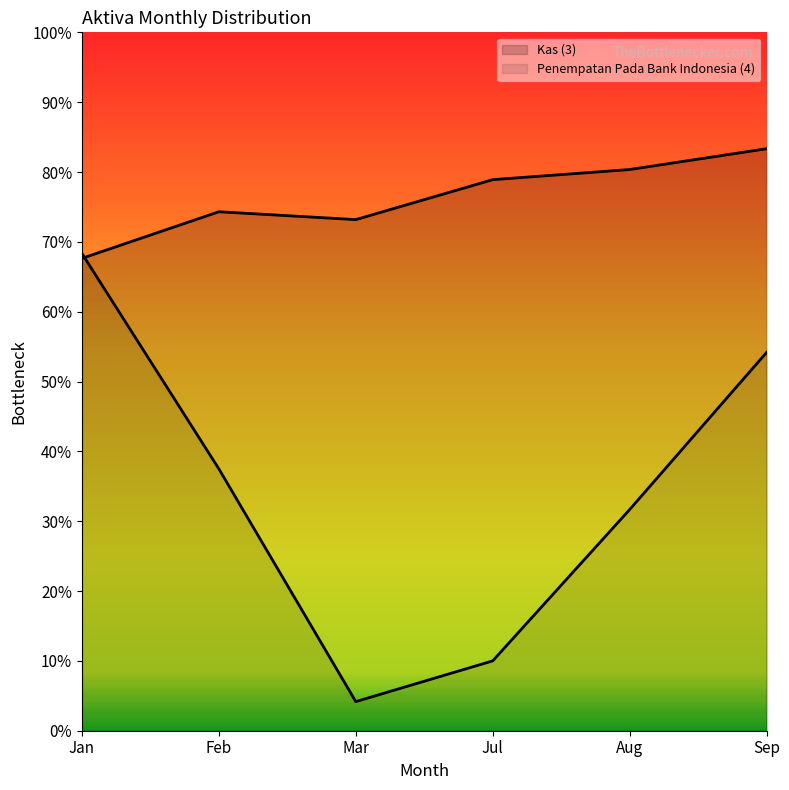

How many values in the Kas (3) series are below 19584600?

3